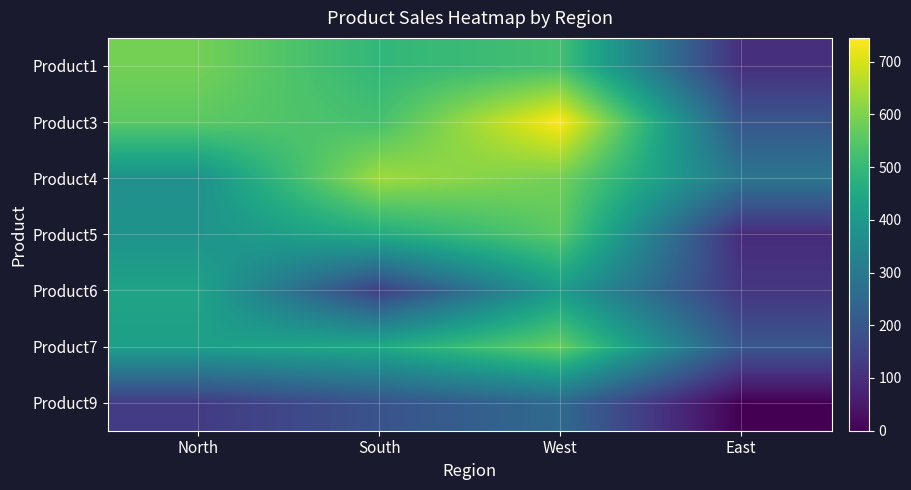

What is the maximum value shown in the chart?

745